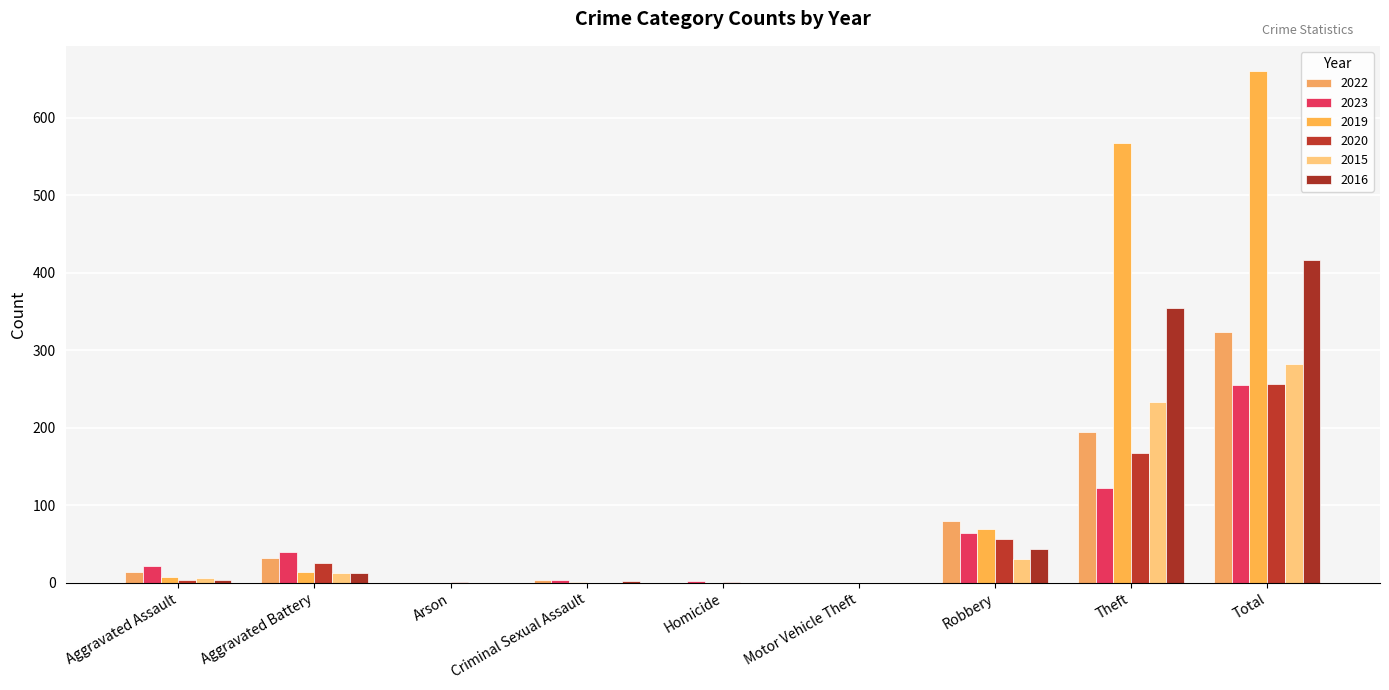

How many data points does each series have?

9